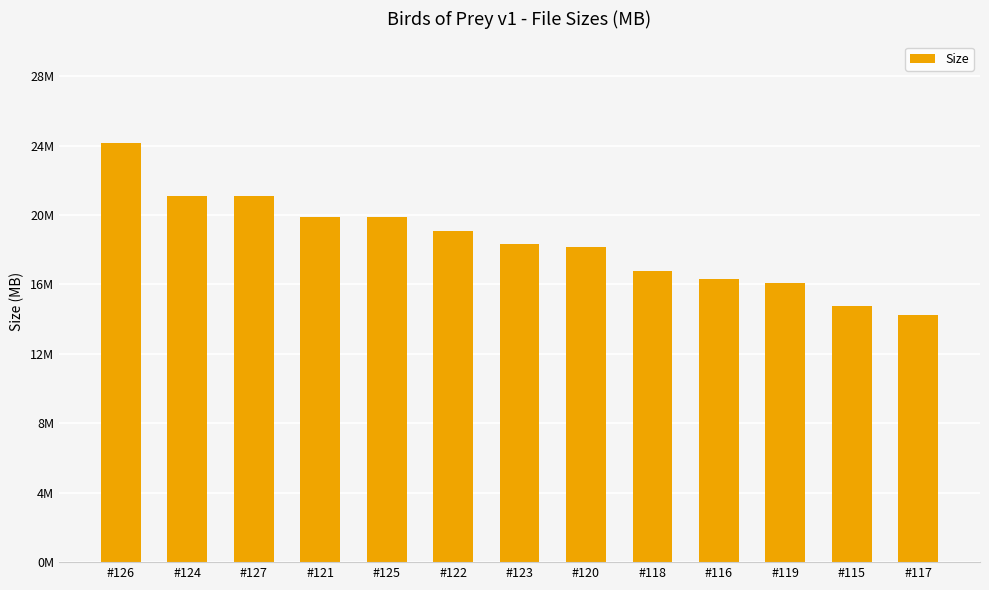

What position from the right is #126?

13